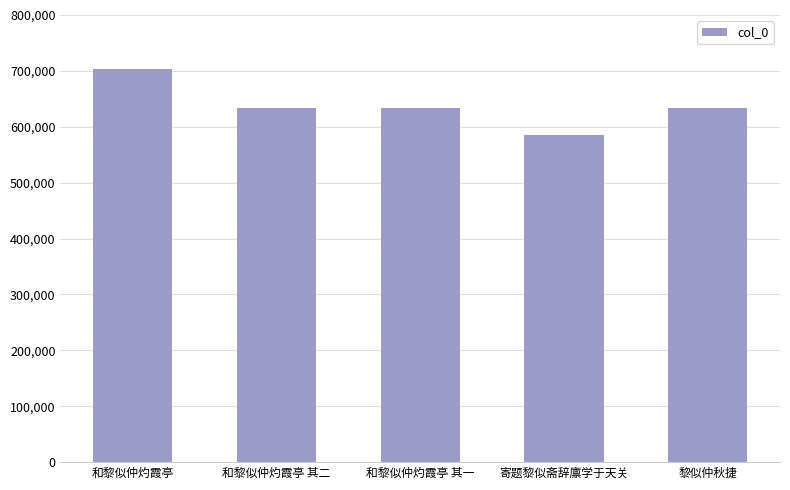

Which category has the lowest value across all series?

寄题黎似斋辞廪学于天关